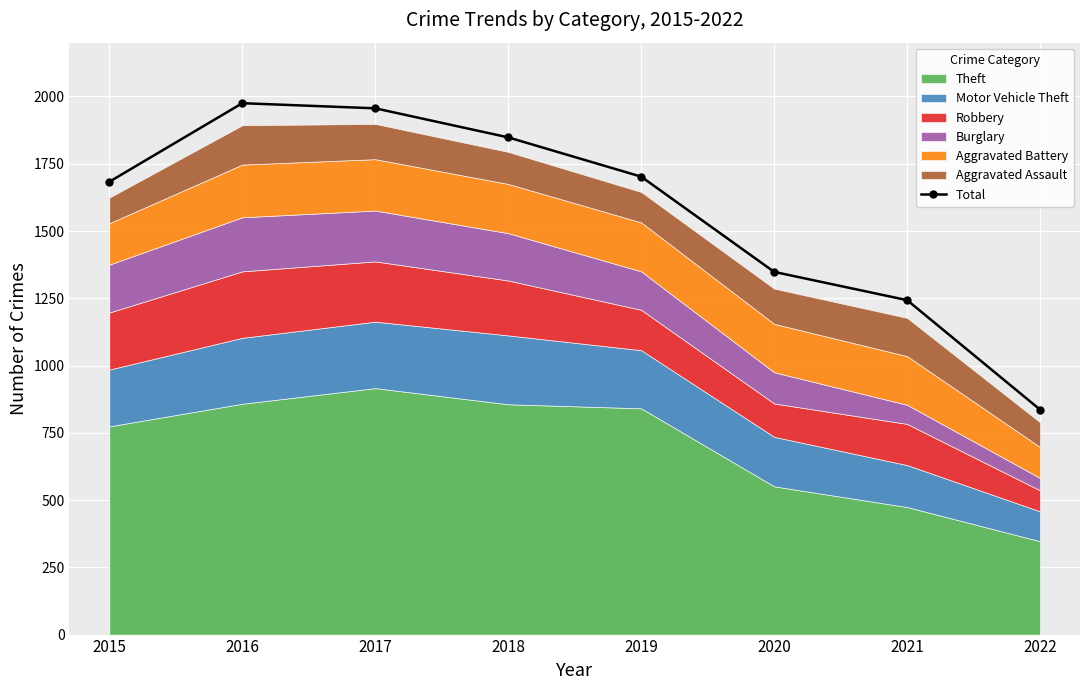

What is the smallest value displayed?

836